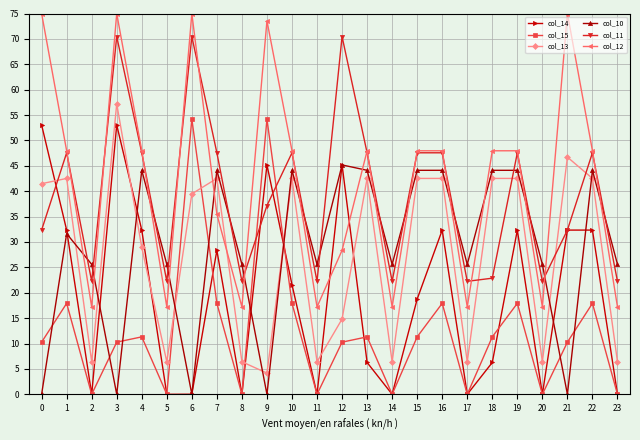

At which label does col_13 reach its minimum?

9